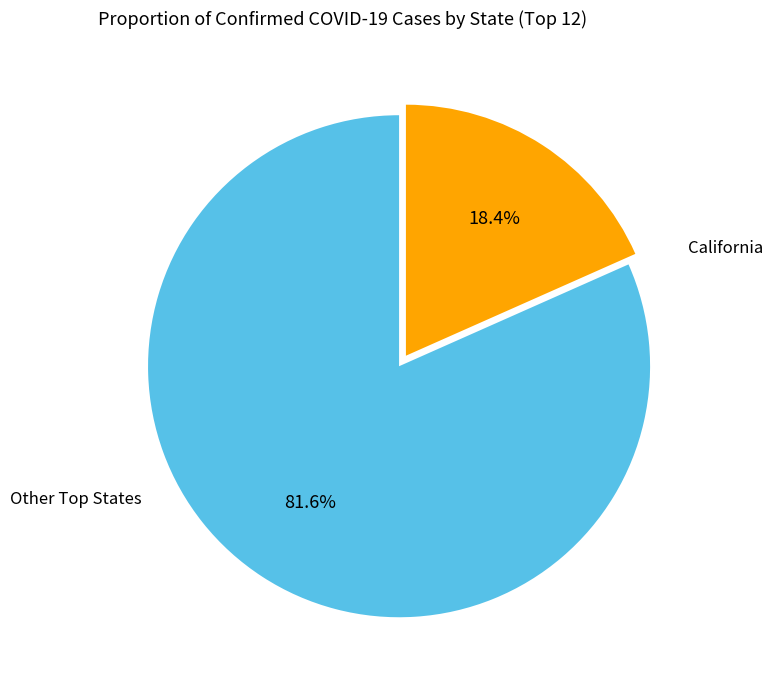

Rank the categories by value from lowest to highest.

California, Other Top States